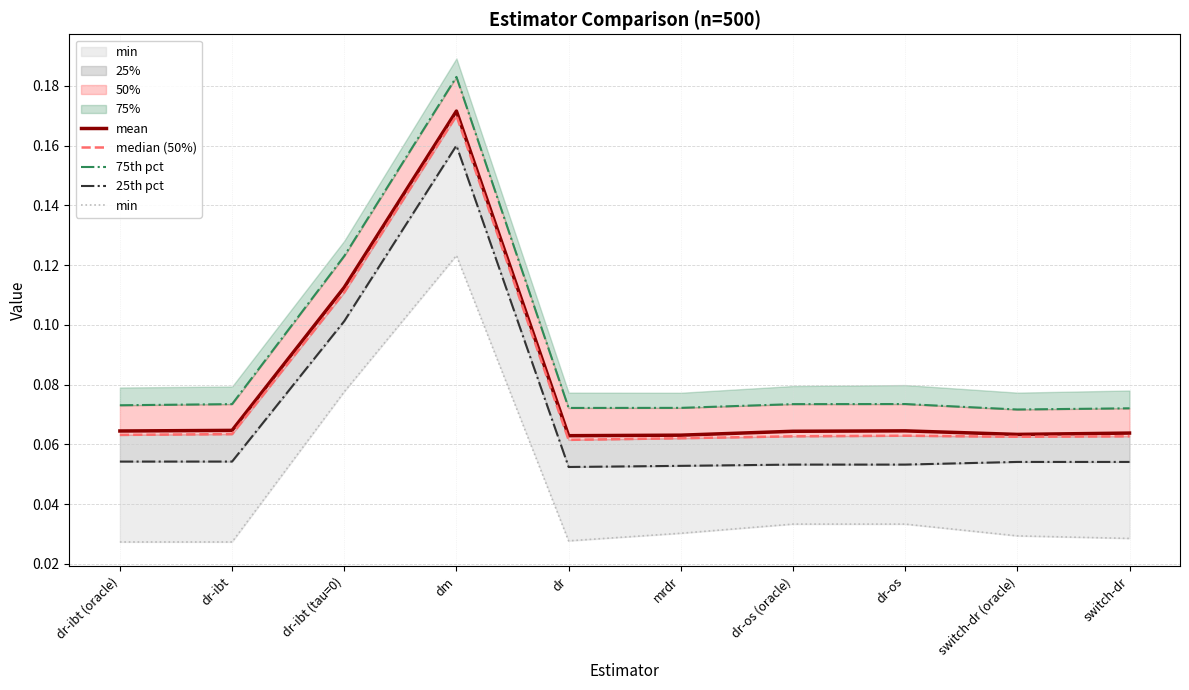

At how many categories does at least one series exceed 0?

10